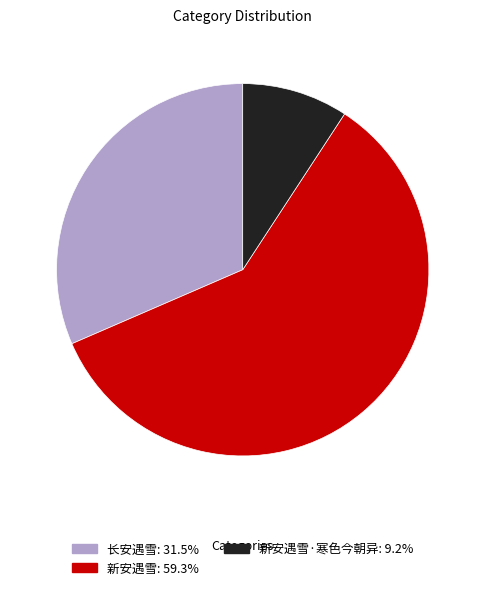

Is there any slice that represents more than half of the pie?

Yes